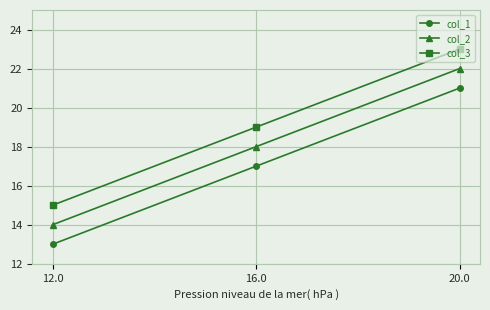

Reading left to right, extract all data points from this chart.

col_1: 13	17	21
col_2: 14	18	22
col_3: 15	19	23